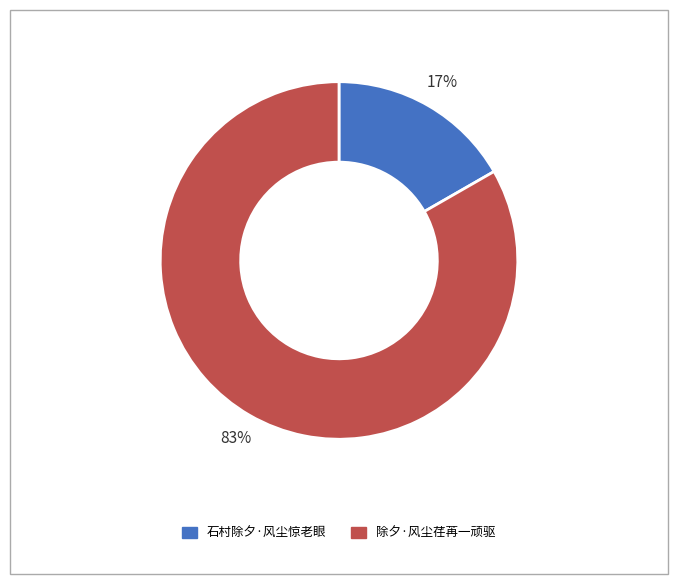

Is there any slice that represents more than half of the pie?

Yes